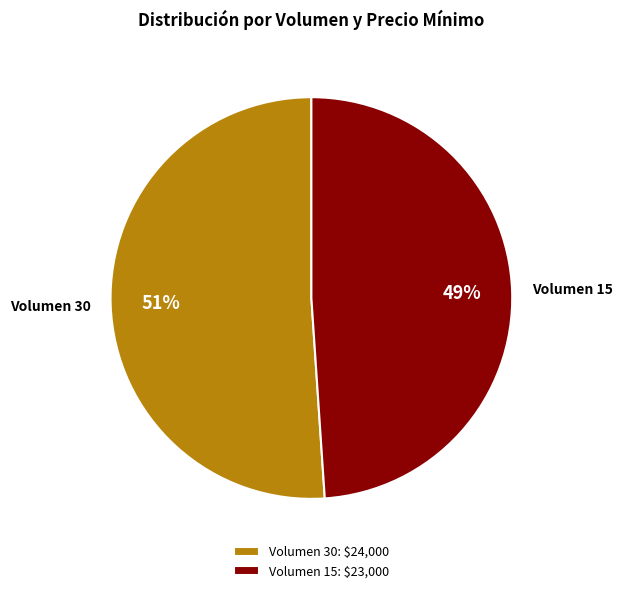

To the nearest percent, what is the combined percentage of Volumen 30 and Volumen 15?

100%